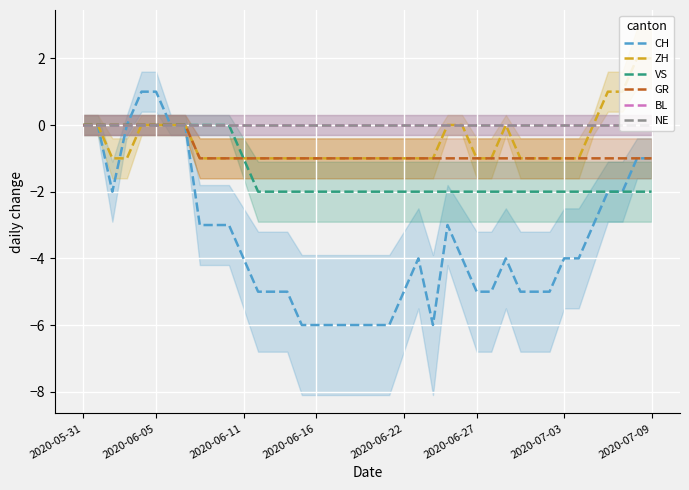

What is the sum of all CH values?

-138